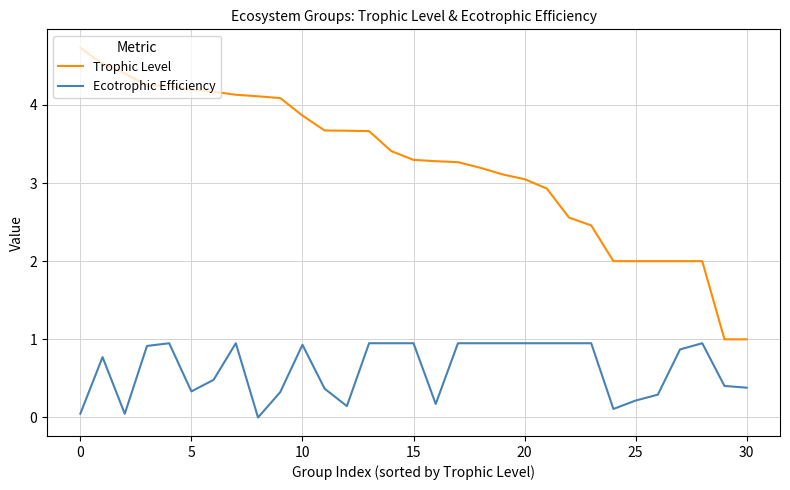

How many distinct data groups are displayed?

2